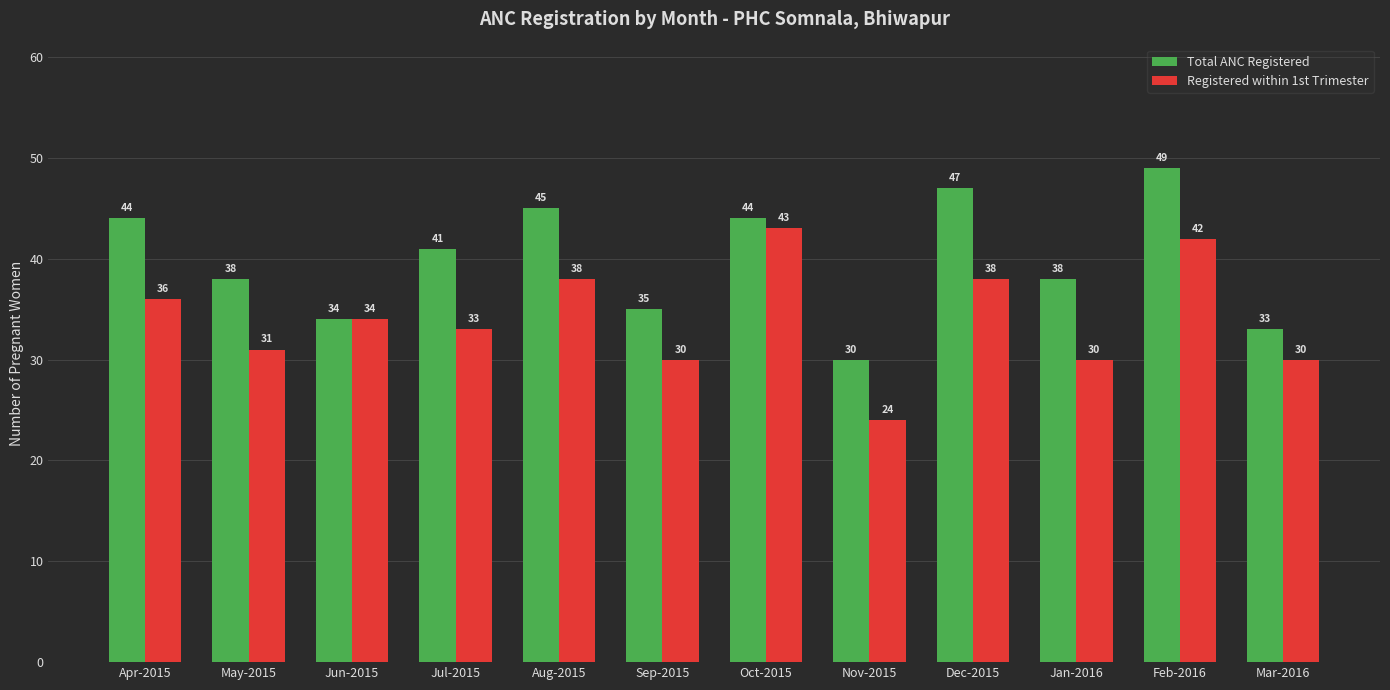

What is the difference between the maximum and minimum values in the Registered within 1st Trimester series?

19